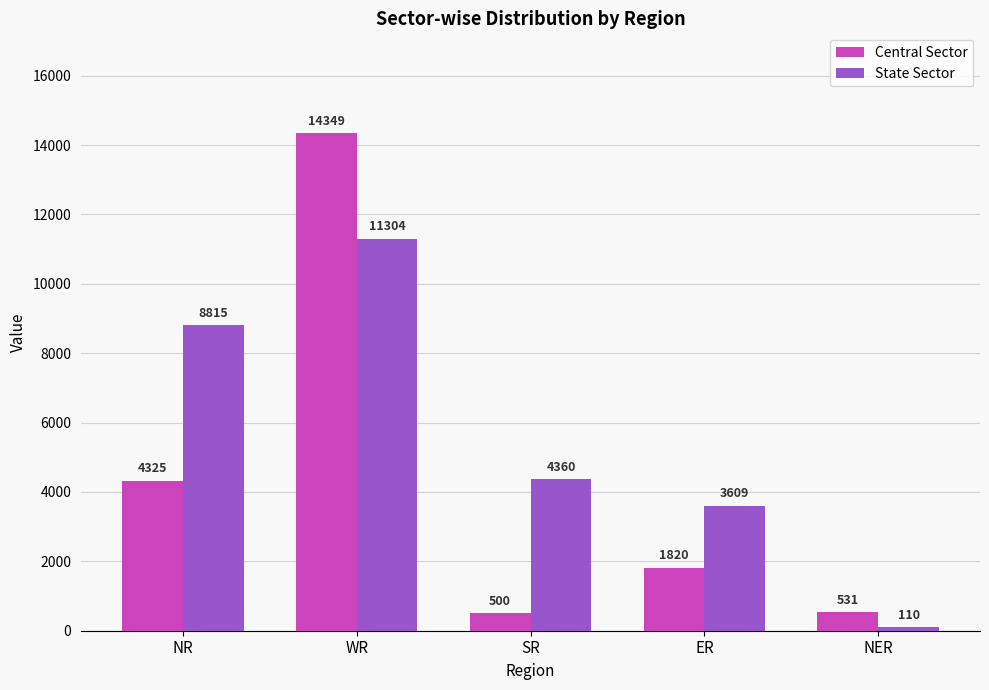

At which category does the chart reach its minimum across all series?

NER